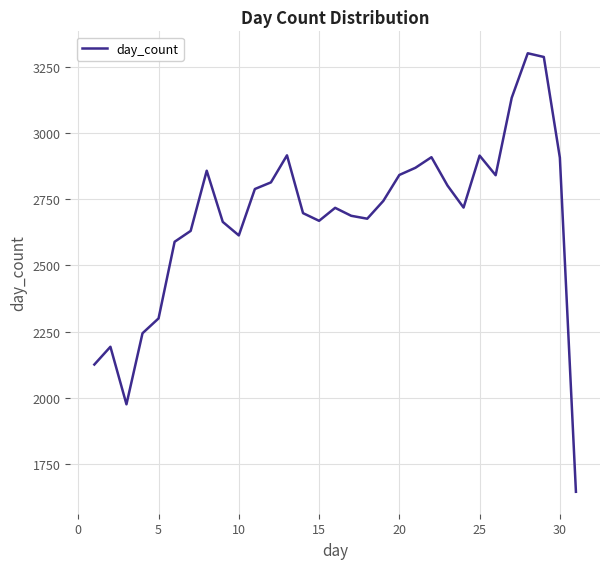

What is the minimum value shown in the chart?

1646